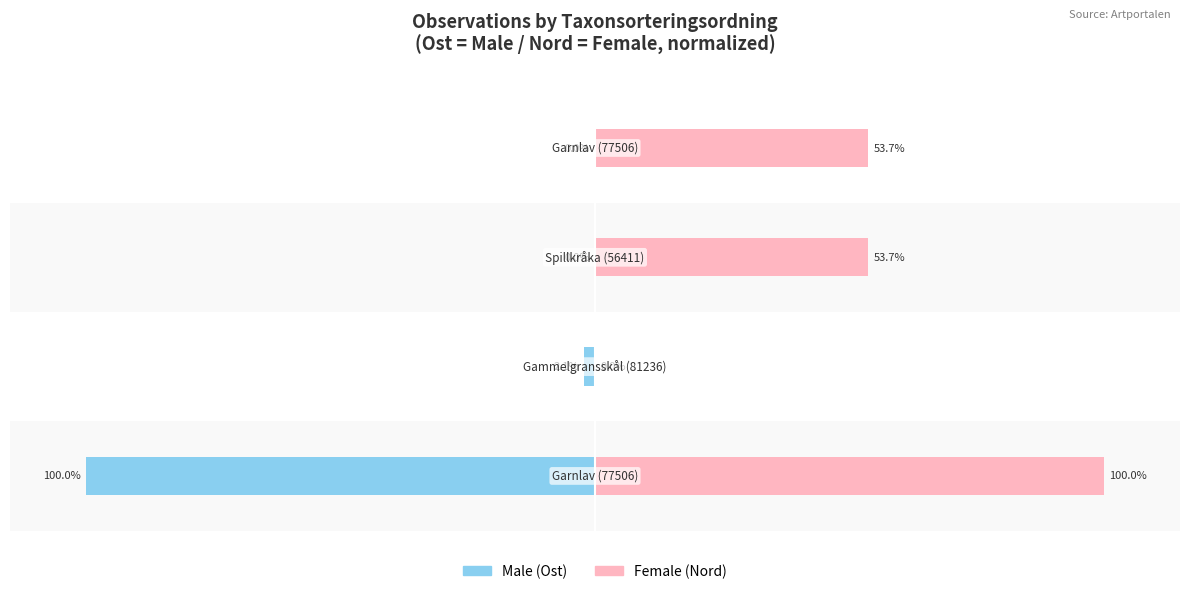

What is the difference between the Male values at 0 and 1?

97.9